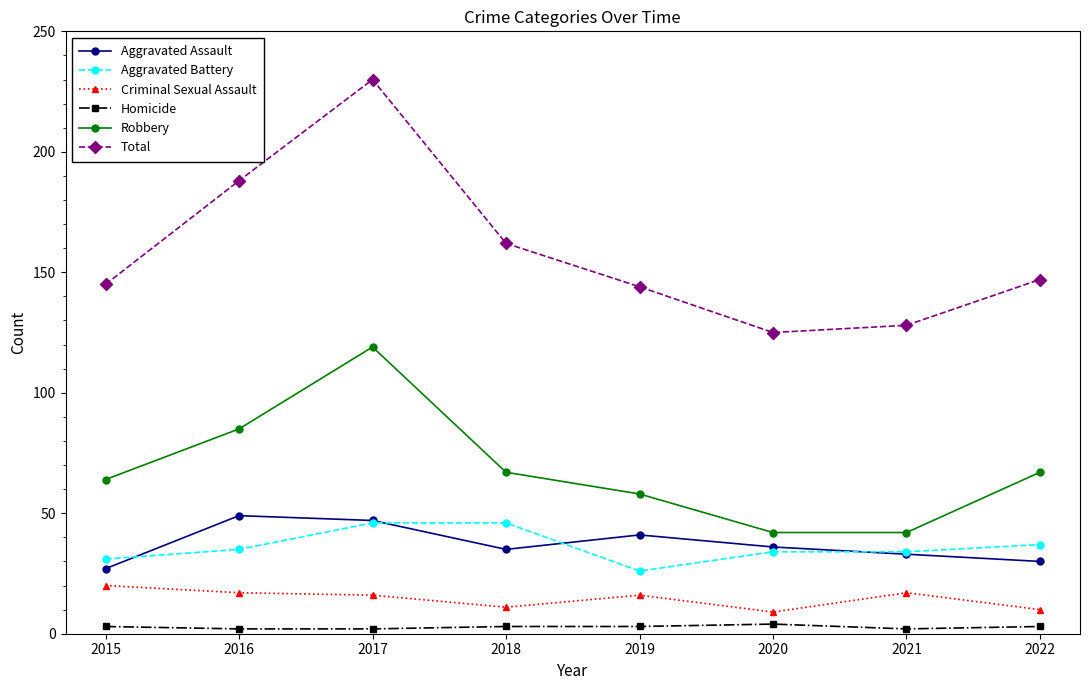

At which label does Criminal Sexual Assault first exceed 16?

2015